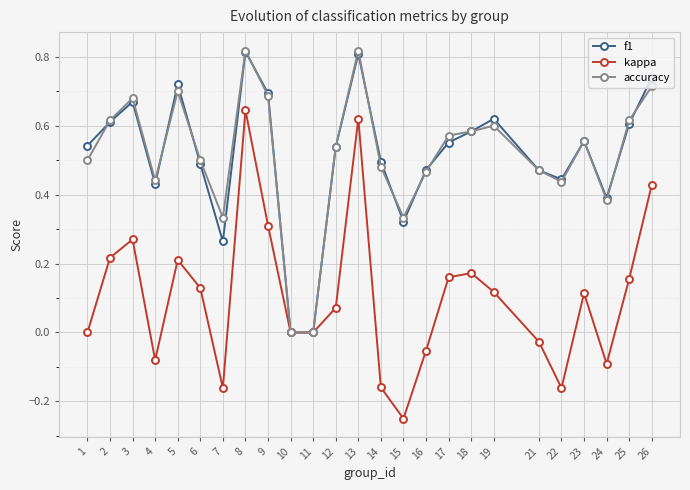

True or false: f1 has more than 0 interior local peaks.

True